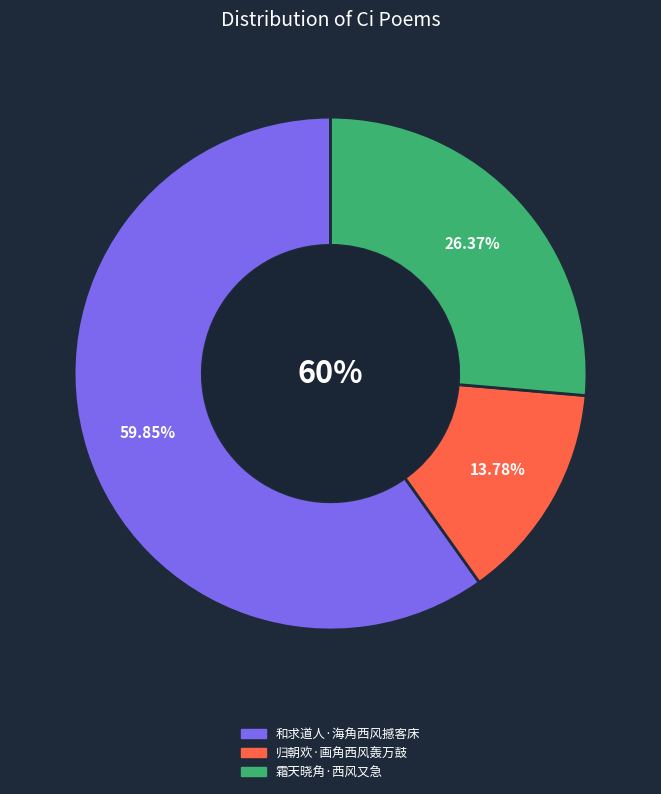

Which has a higher value, 归朝欢·画角西风轰万鼓 or 霜天晓角·西风又急?

霜天晓角·西风又急